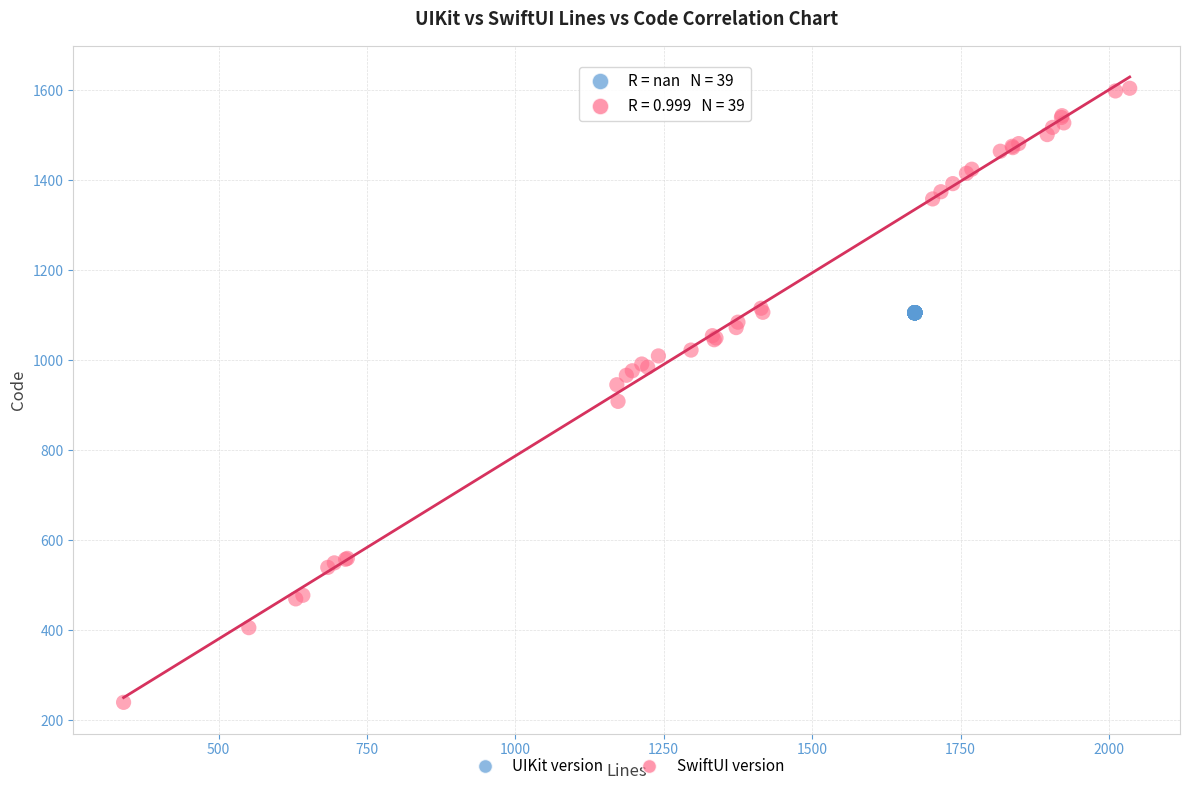

Which series reaches the maximum Y coordinate?

SwiftUI version